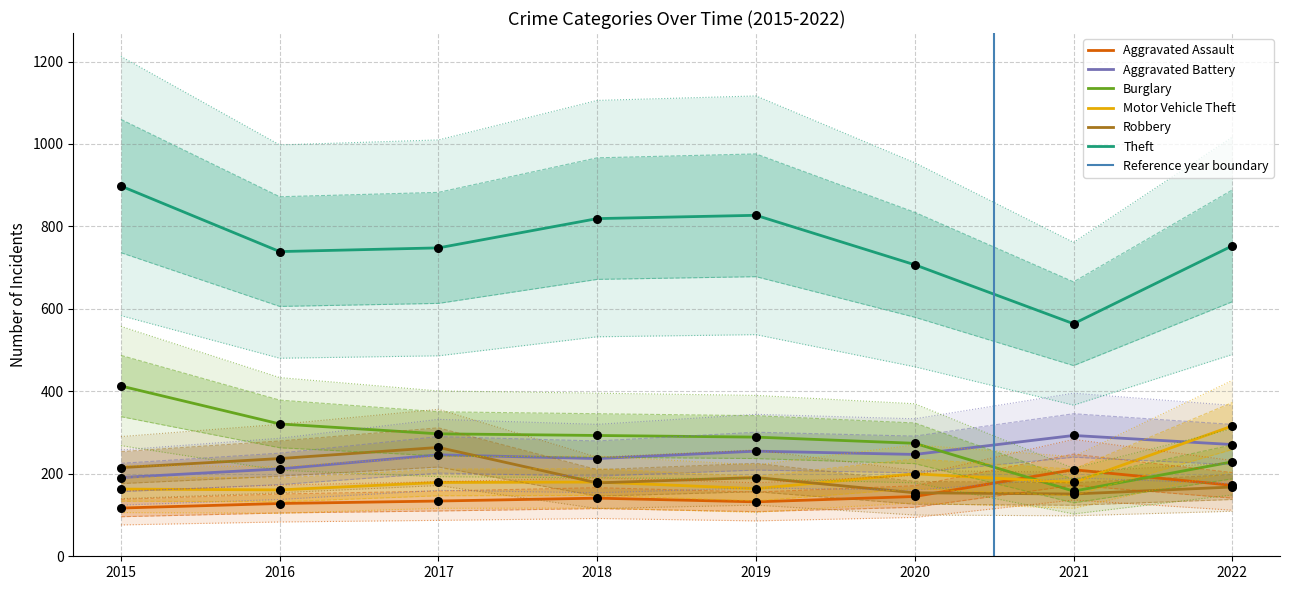

Which series has the widest spread of Y values?

Theft